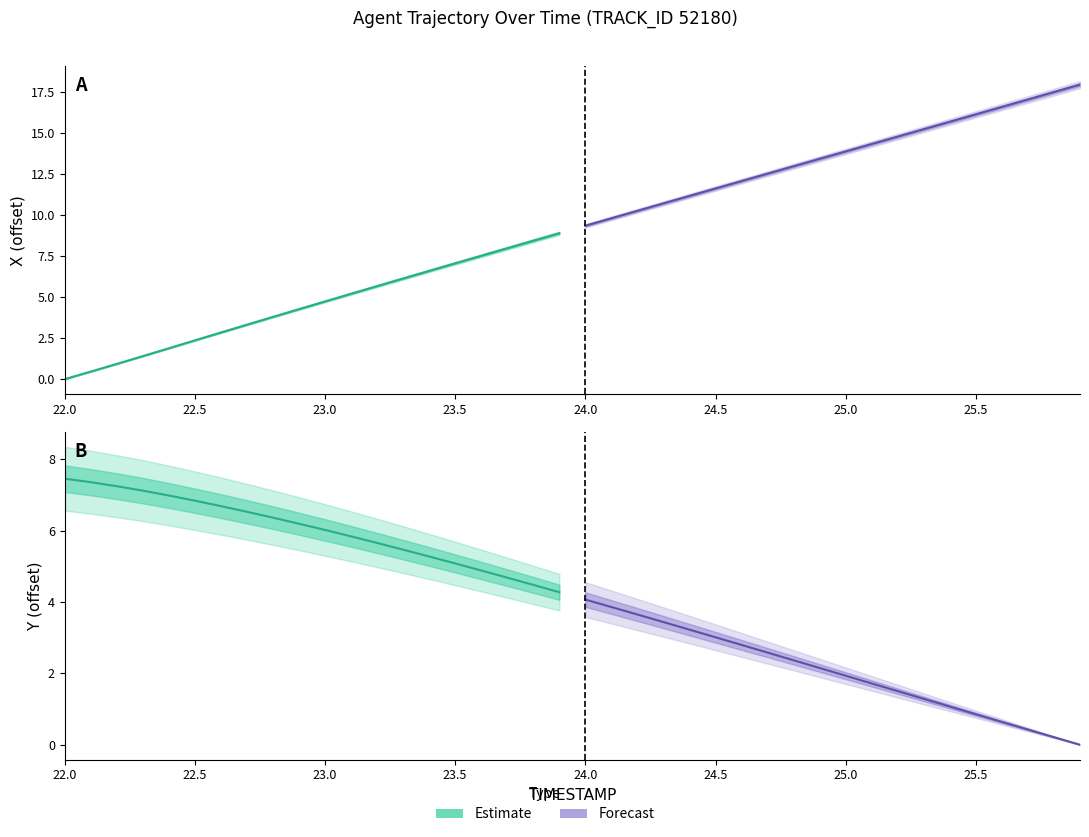

What is the greatest value displayed?

18.0